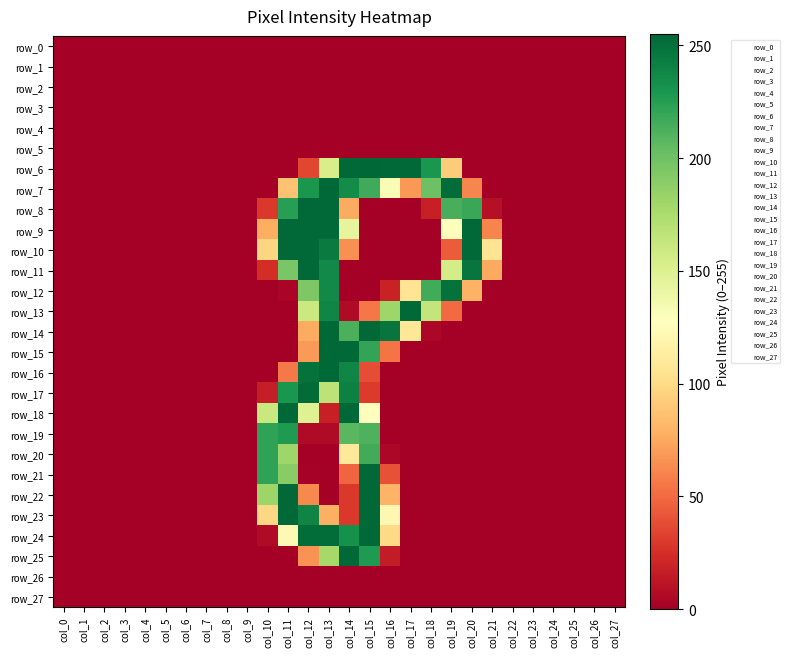

Rank the categories by row_26 value from highest to lowest.

col_0, col_1, col_2, col_3, col_4, col_5, col_6, col_7, col_8, col_9, col_10, col_11, col_12, col_13, col_14, col_15, col_16, col_17, col_18, col_19, col_20, col_21, col_22, col_23, col_24, col_25, col_26, col_27